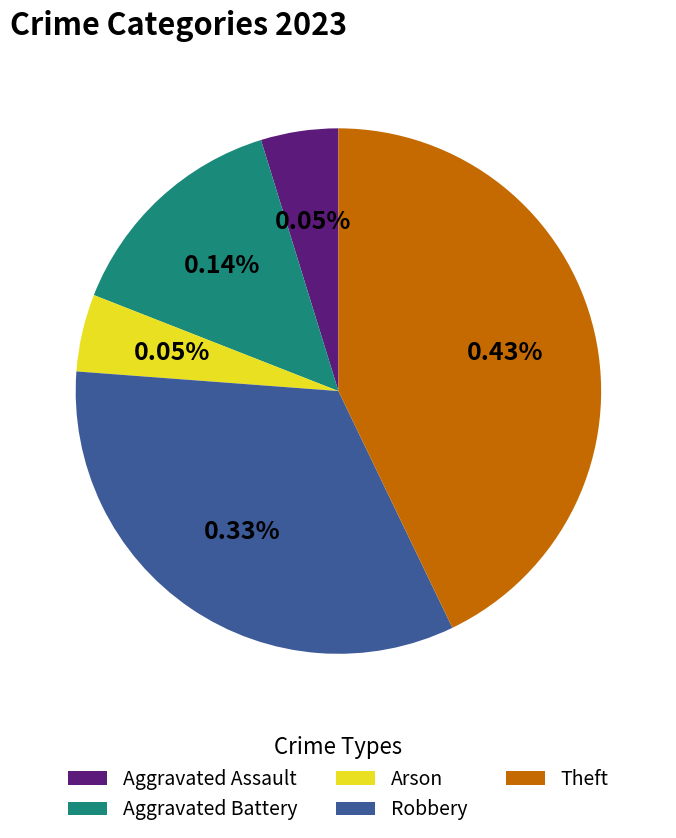

Count the number of slices in the pie.

5